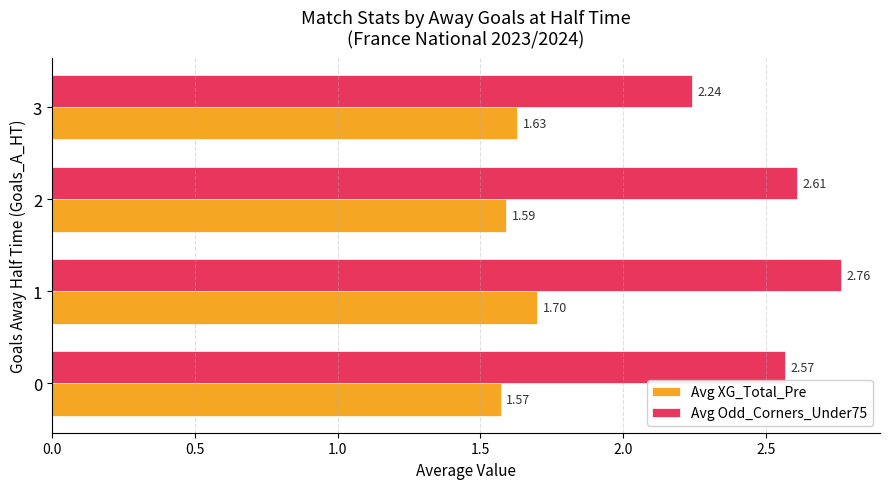

List the series in order of their overall mean, highest first.

Avg Odd_Corners_Under75, Avg XG_Total_Pre